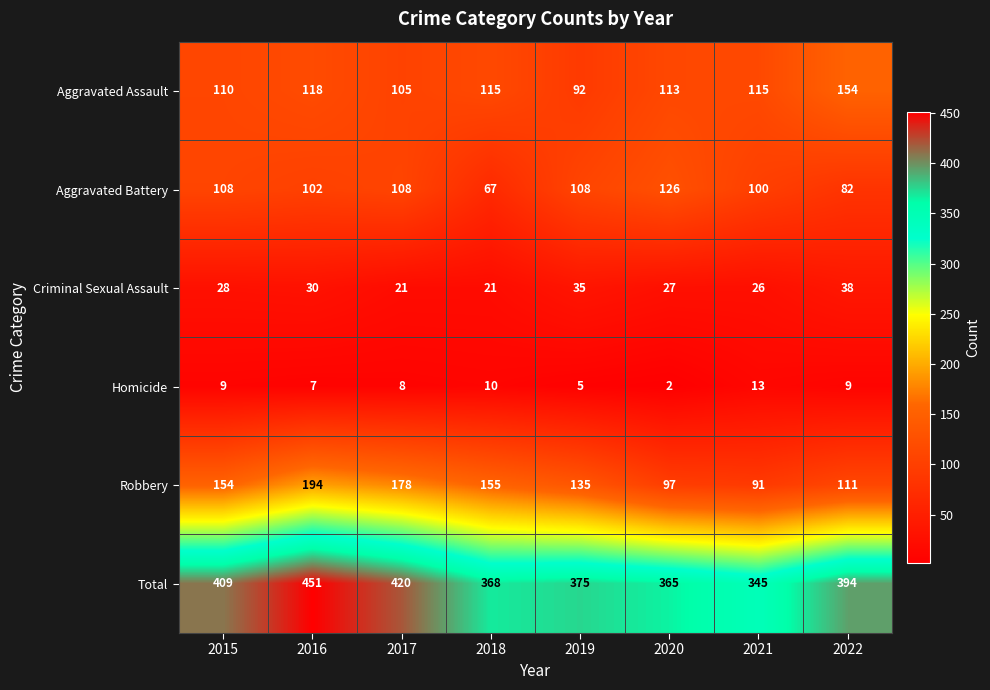

Which series changed the most between 2017 and 2021?

Robbery